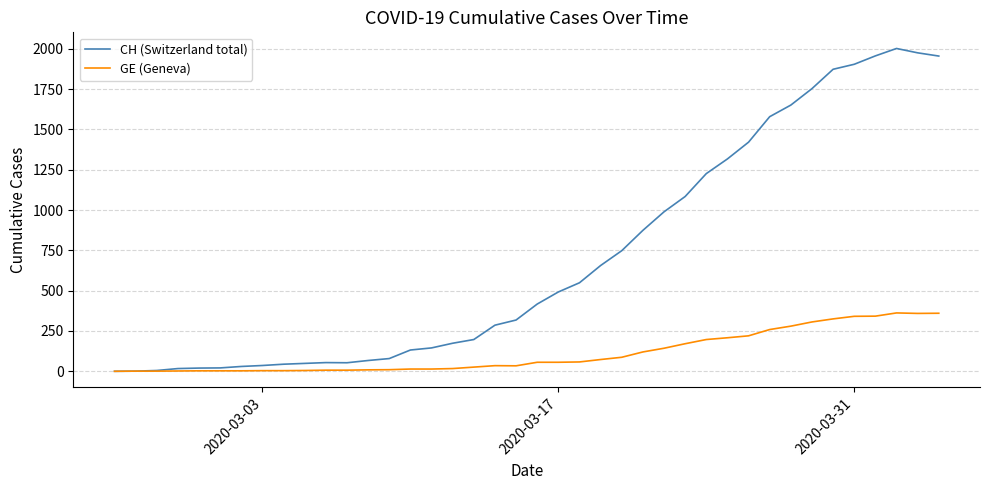

Which series has the widest spread of values?

CH (Switzerland total)